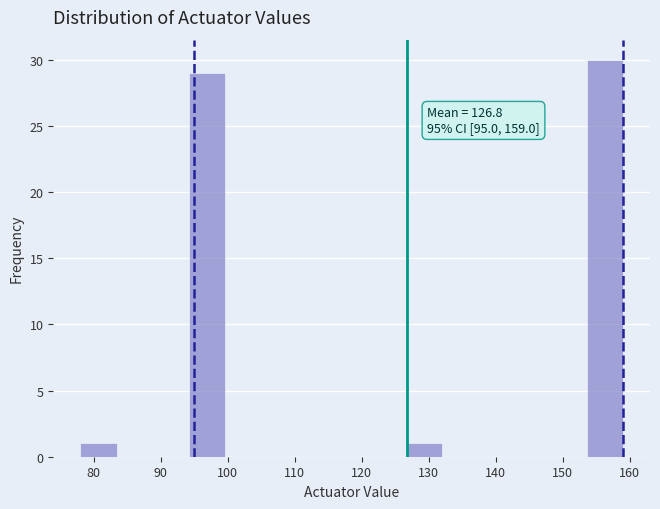

Over which range of the x-axis is the bar tallest?

153.6 to 159.0